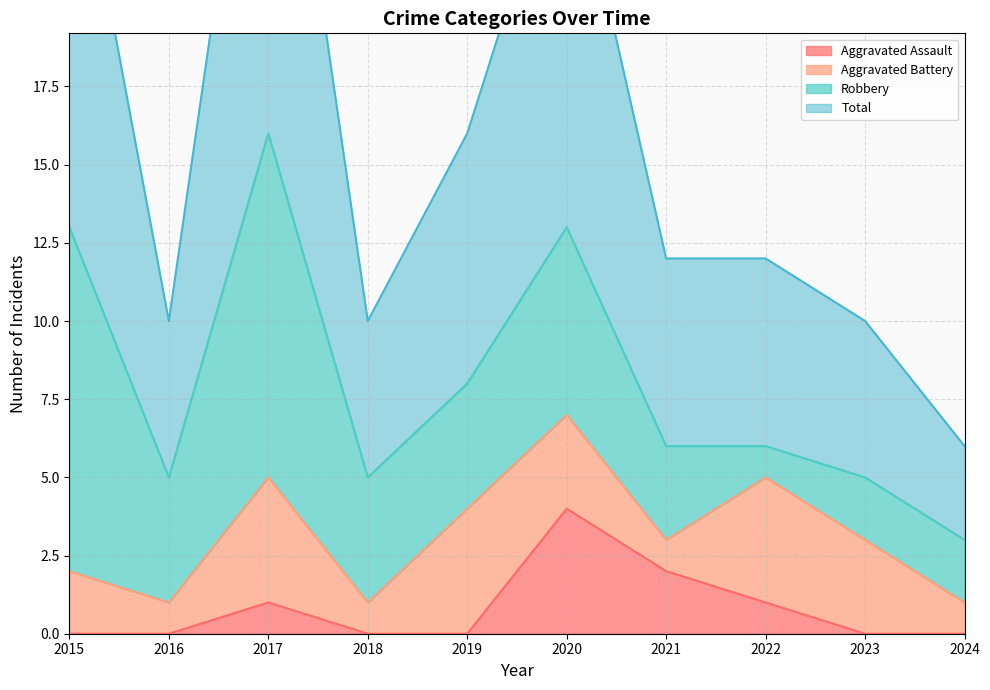

How many categories are shown in the chart?

10